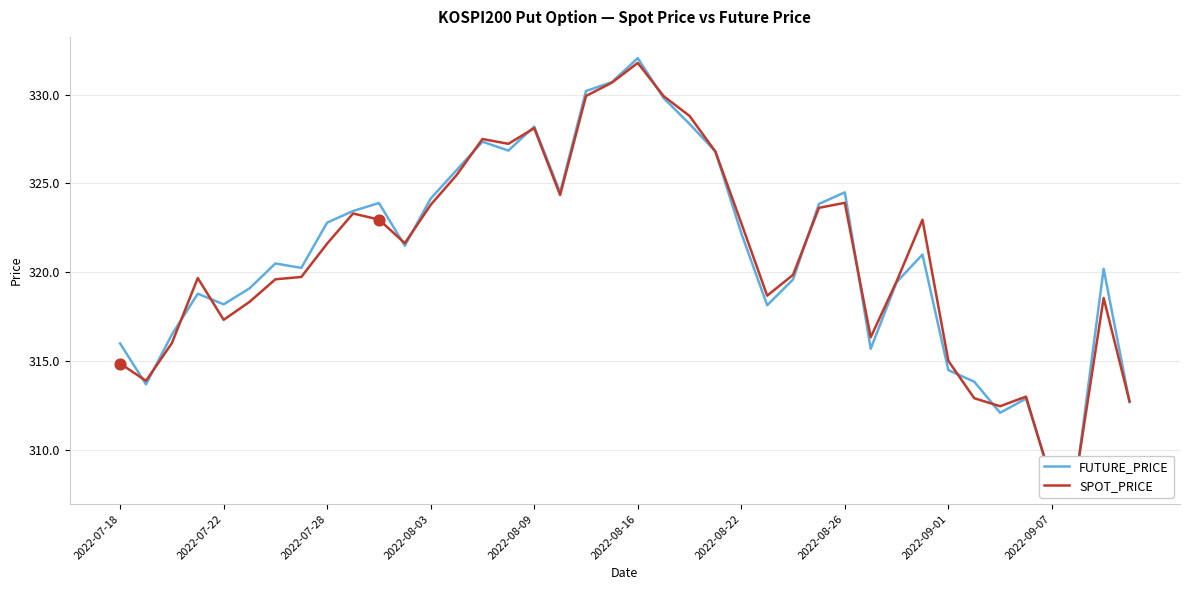

Which series reaches the maximum Y coordinate?

FUTURE_PRICE